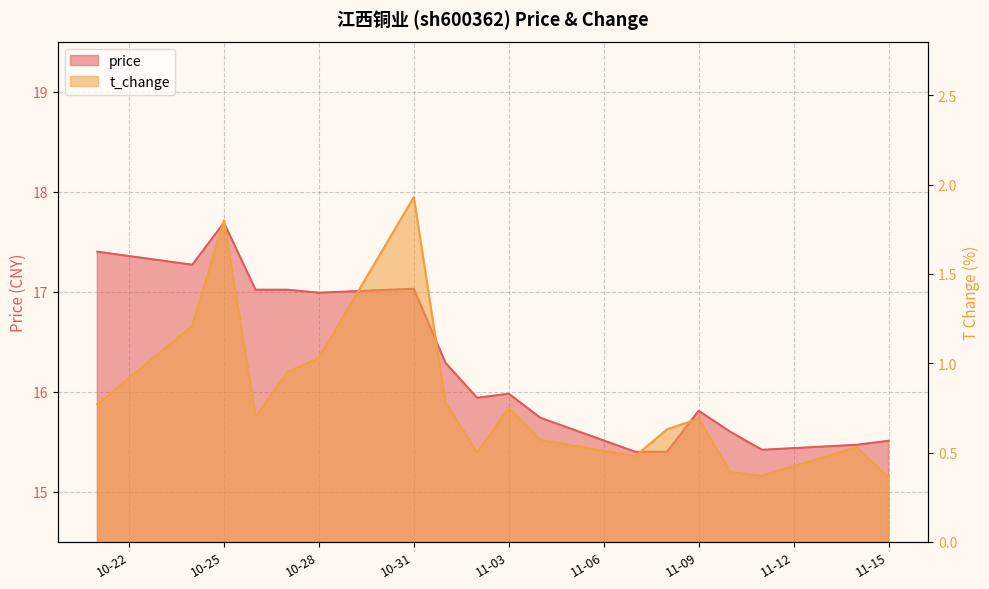

Which series has the largest total across all categories?

price